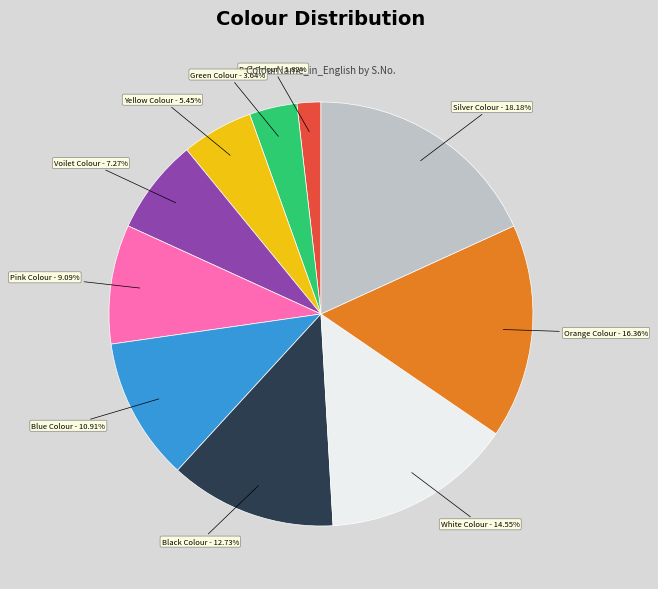

Count the number of slices in the pie.

10